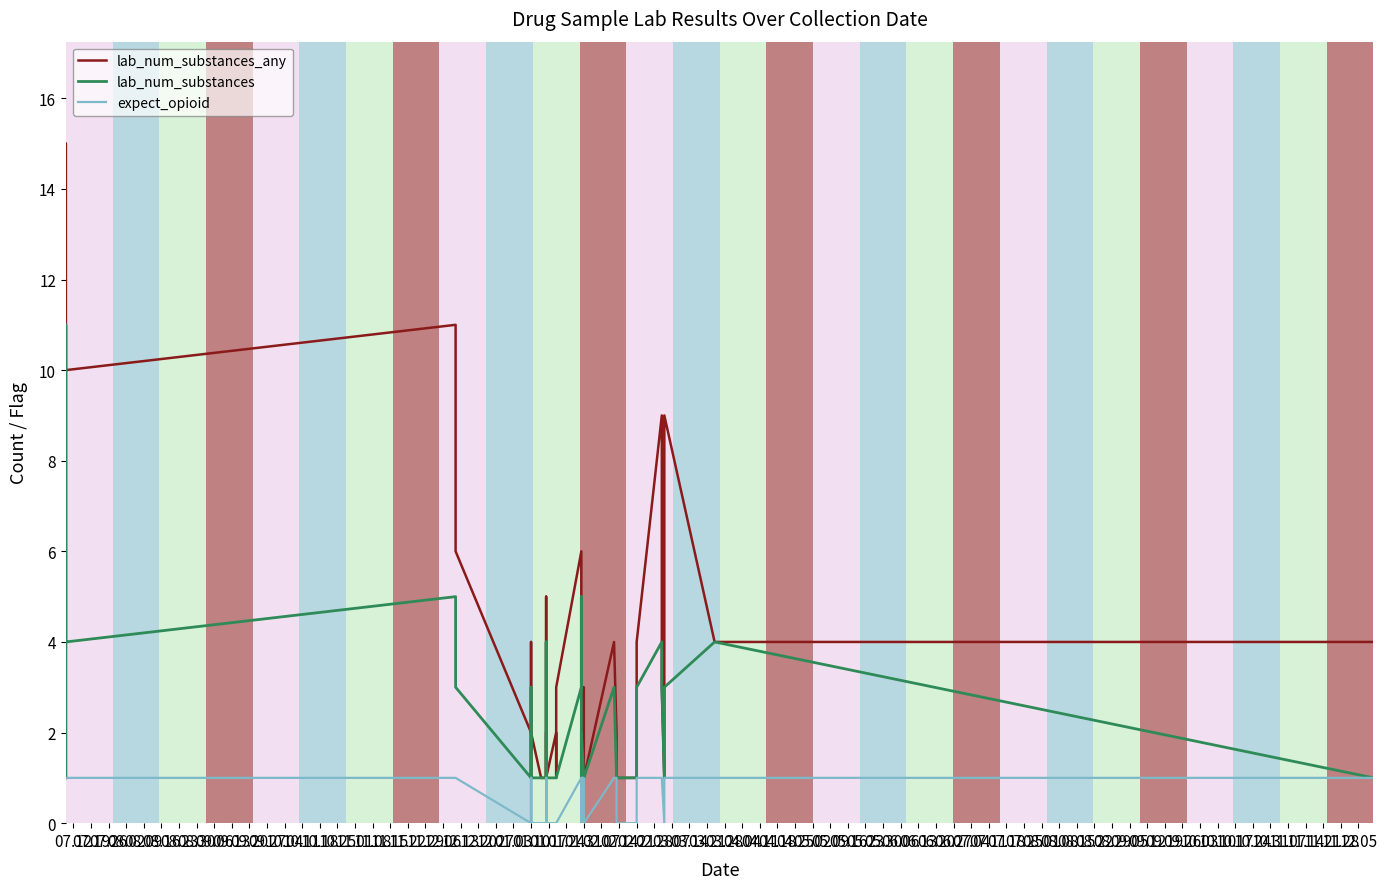

Which label corresponds to the largest value in the chart?

07.19